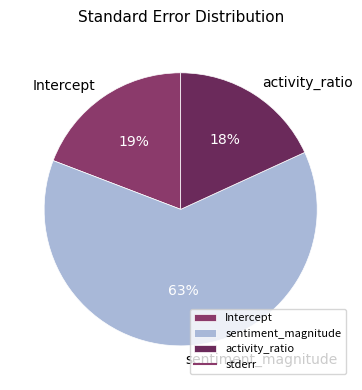

The sentiment_magnitude slice represents 55% of the pie. True or false?

False